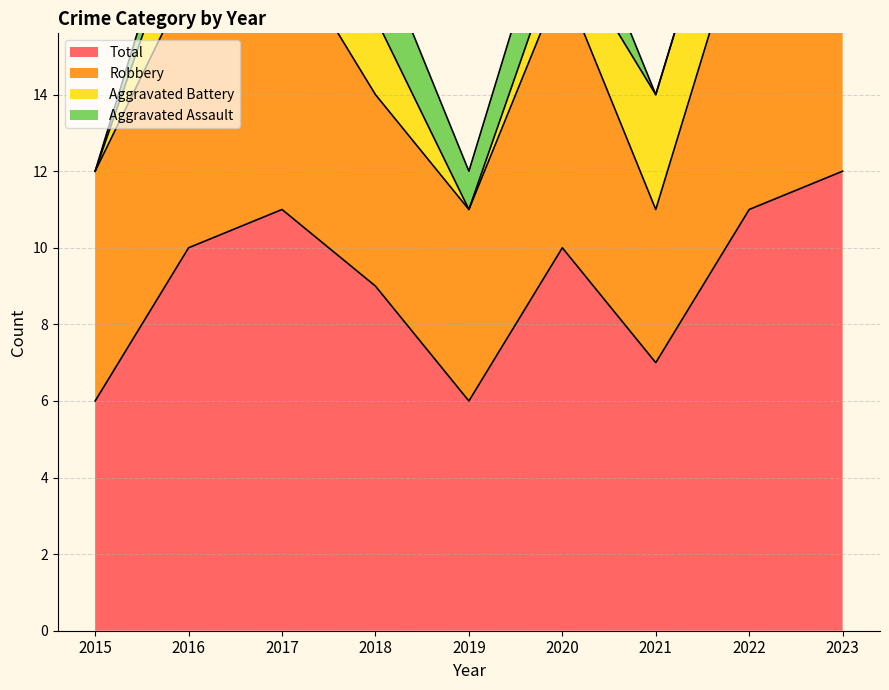

Which series has the largest total across all categories?

Total